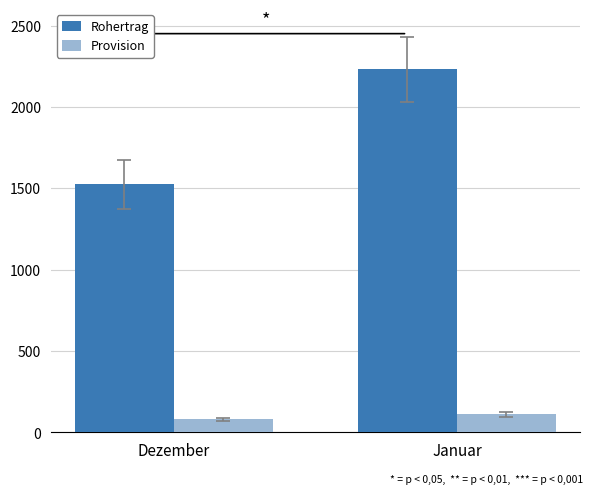

Rank the categories by Rohertrag value from highest to lowest.

Januar, Dezember